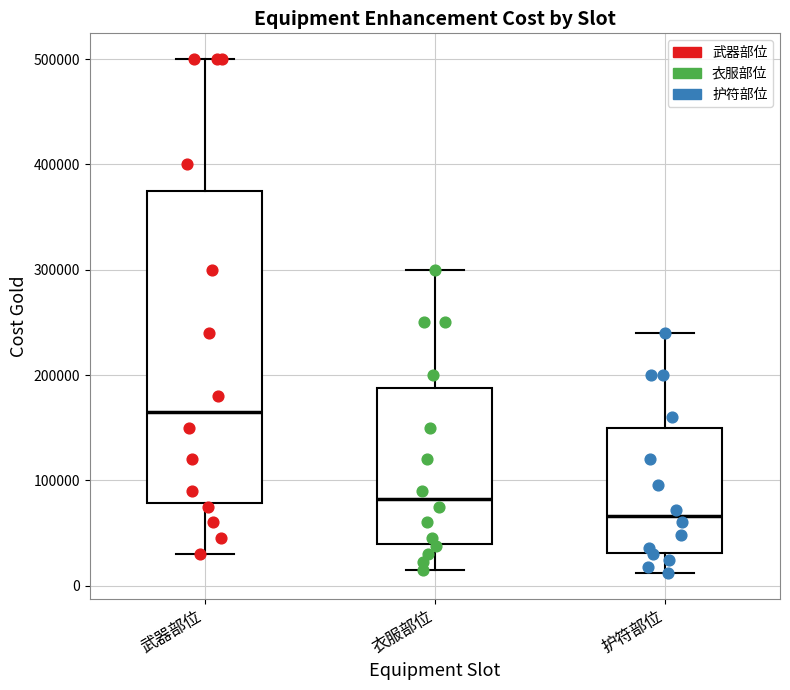

Which box has the highest median line?

武器部位